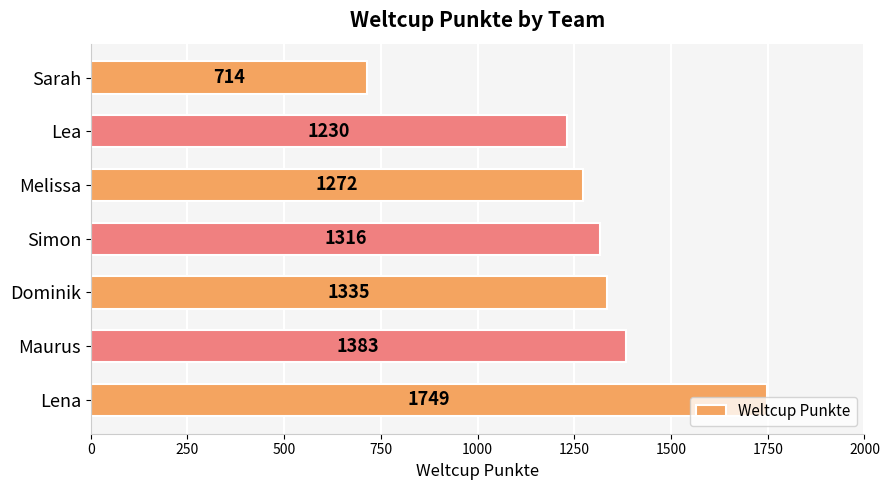

Rank the categories by value from highest to lowest.

Lena, Maurus, Dominik, Simon, Melissa, Lea, Sarah